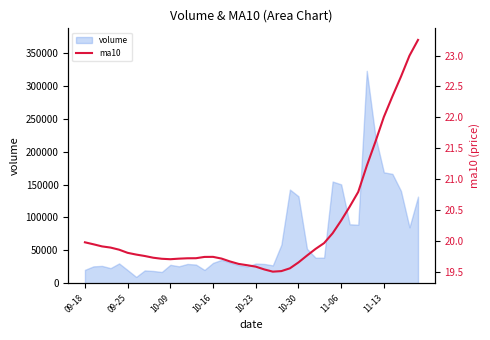

The value of volume at 09-25 is 35397.0. True or false?

False